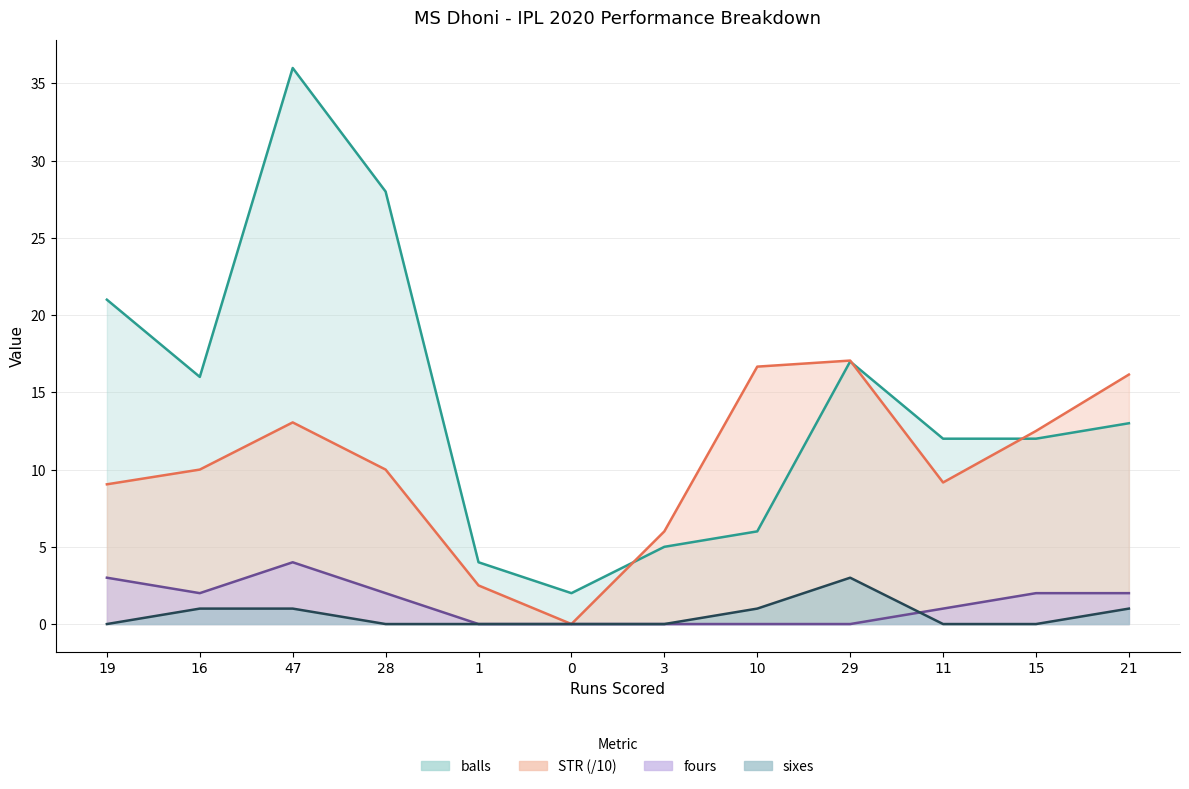

Does the chart have visible grid lines?

Yes